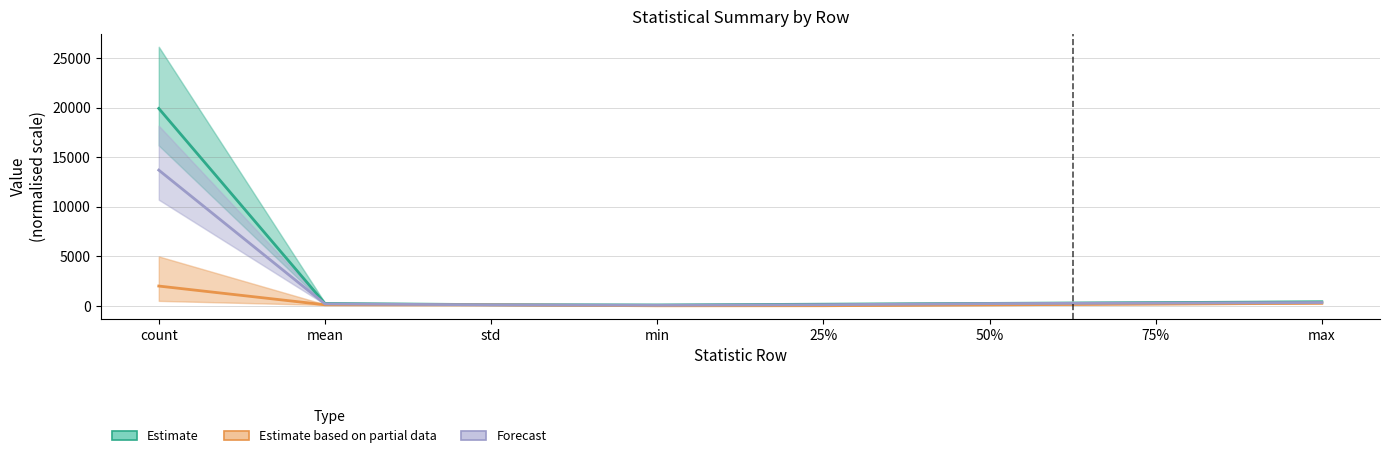

Where does the Estimate based on partial data series first go above 100?

count